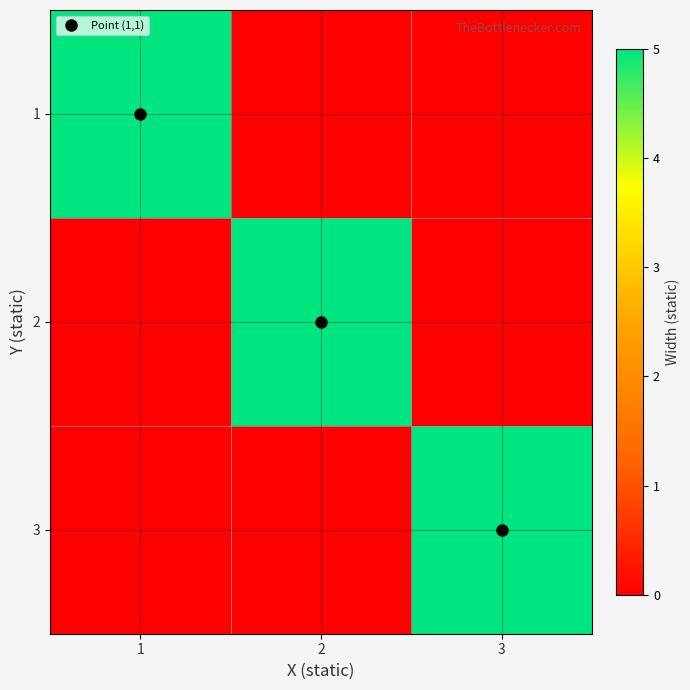

Between 2 and 1, which is larger?

1